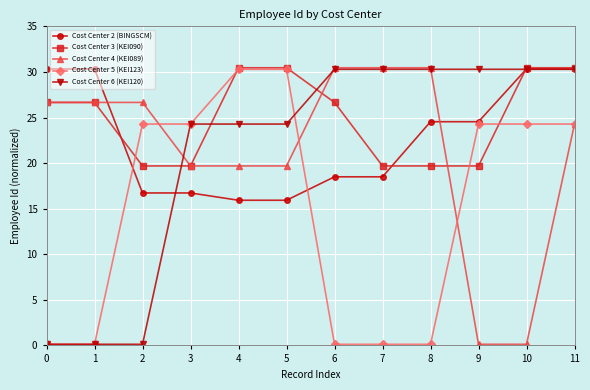

What are all the series names shown in the legend?

Cost Center 2 (BINGSCM), Cost Center 3 (KEI090), Cost Center 4 (KEI089), Cost Center 5 (KEI123), Cost Center 6 (KEI120)